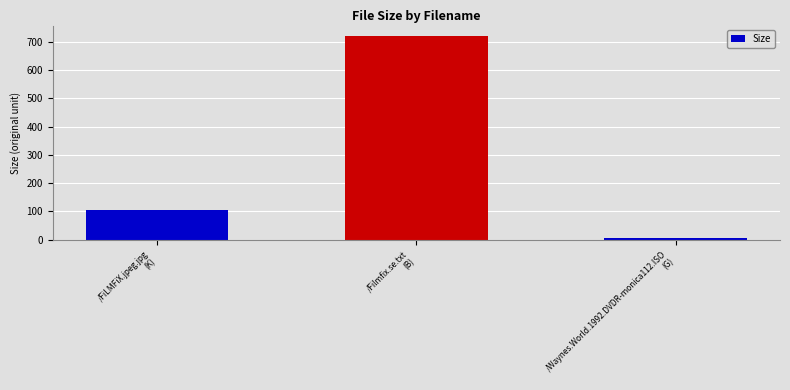

The chart shows a value of 105.2 at /FiLMFiX.jpeg.jpg
(K). True or false?

True